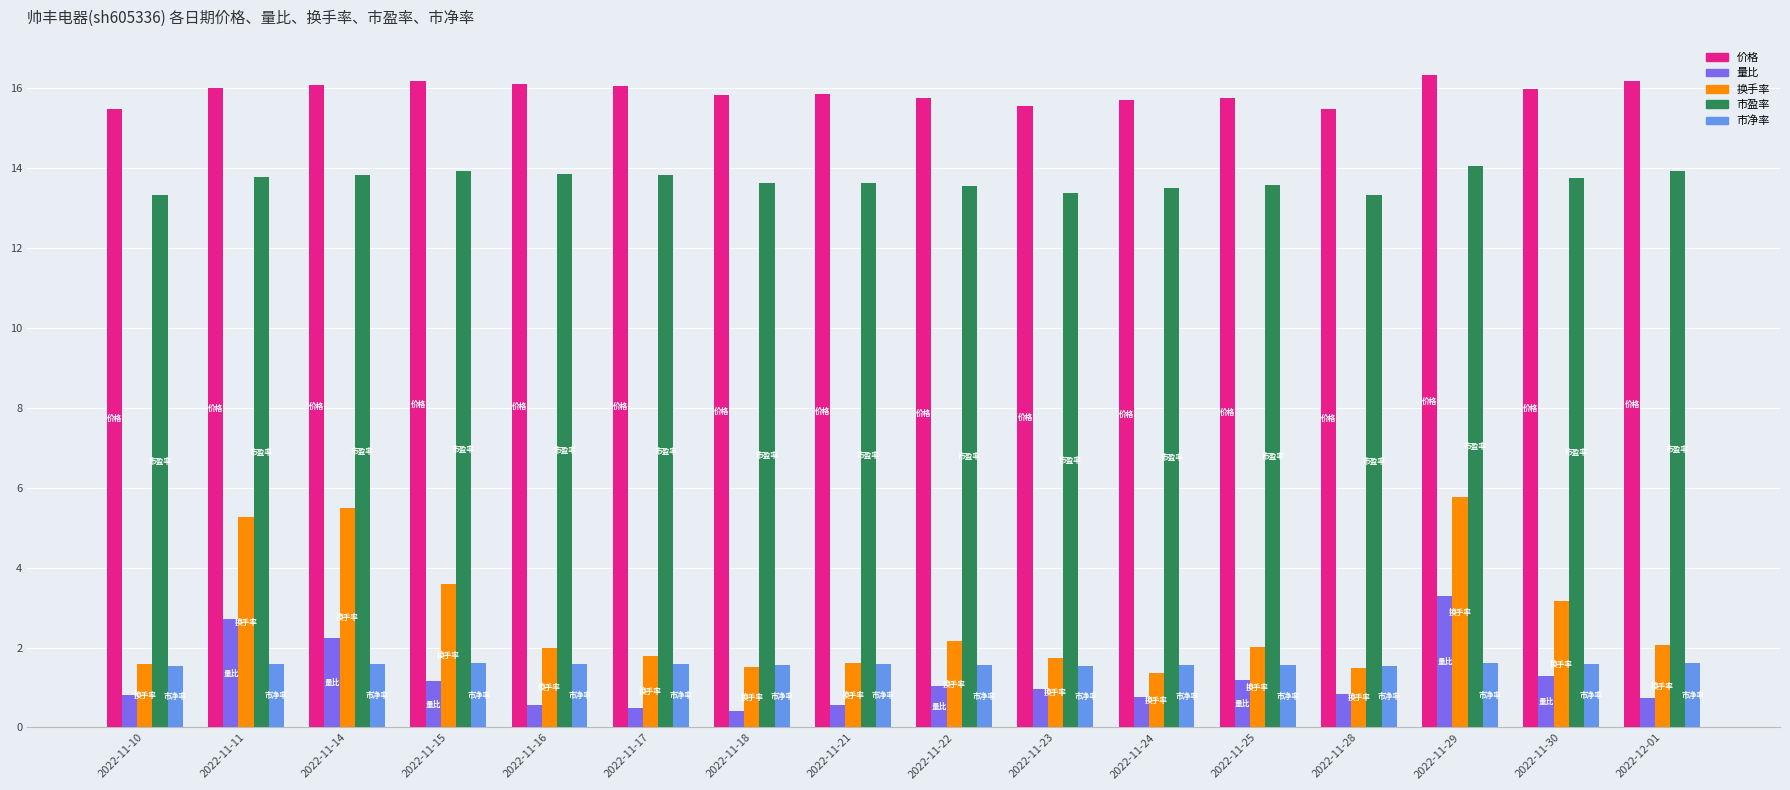

What is the greatest value displayed?

16.3